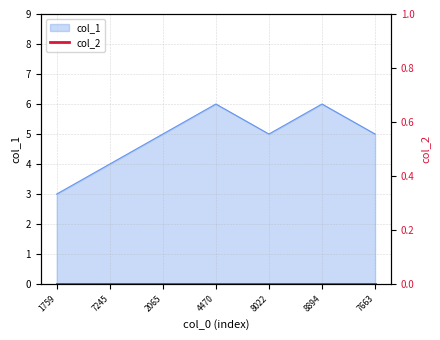

How many interior local peaks (higher than both neighbors) does the data have?

2